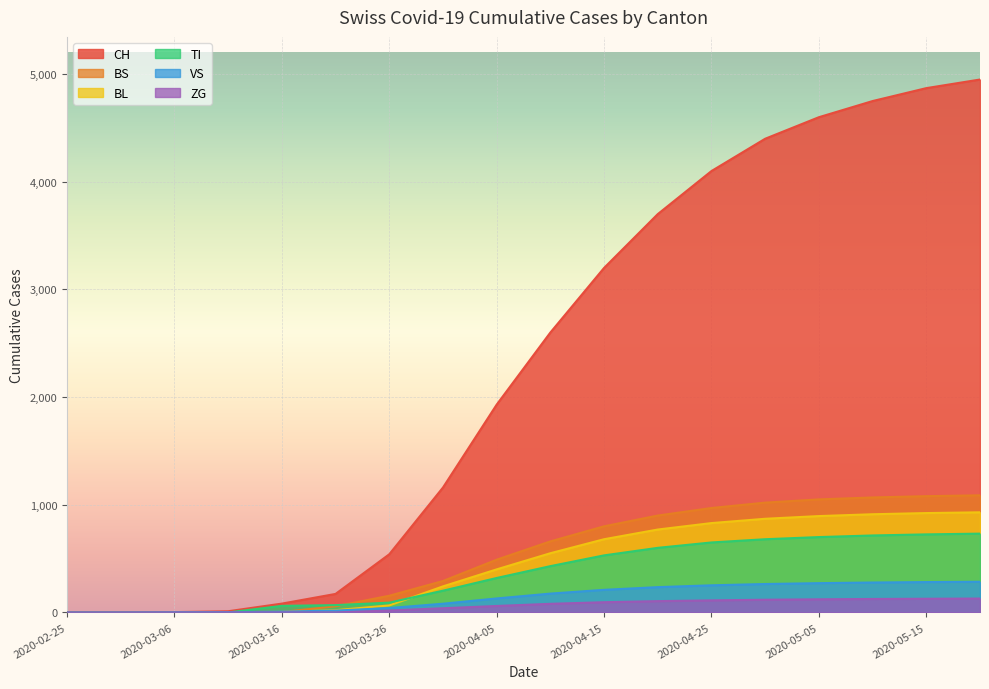

Which label corresponds to the largest value in the chart?

2020-05-20